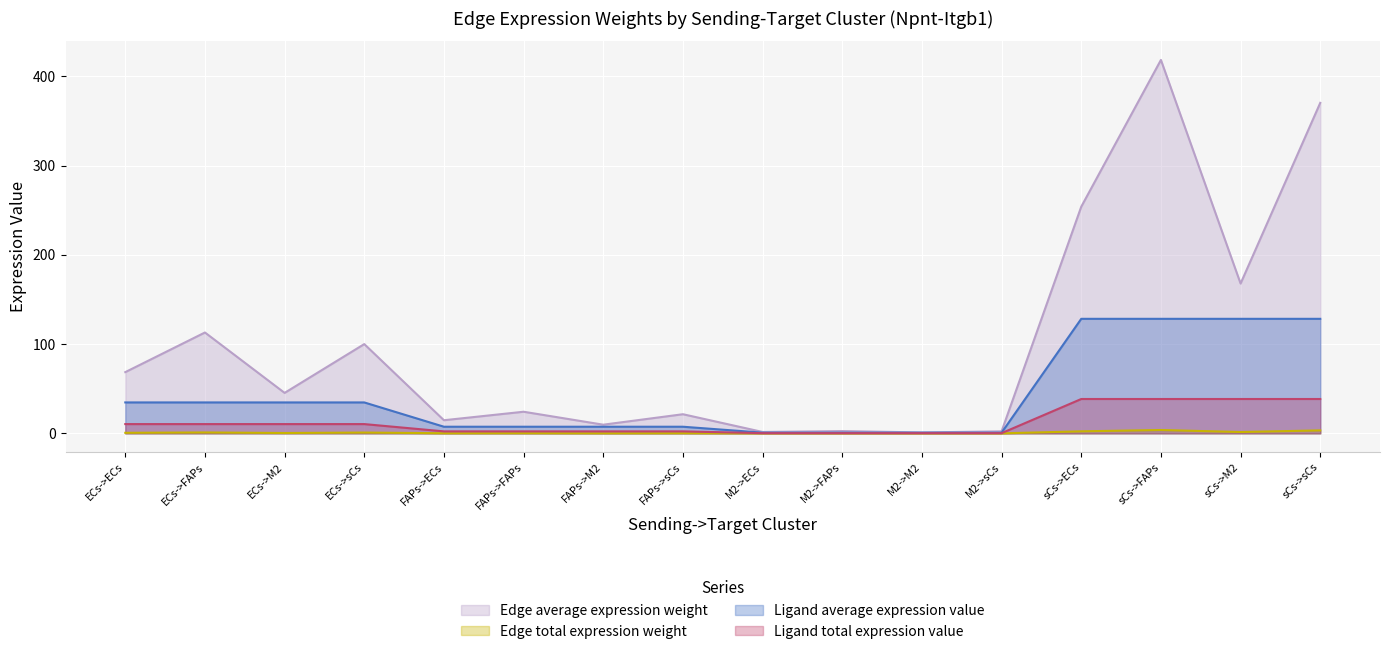

What is the difference between the maximum and minimum values in the Edge total expression weight series?

3.8